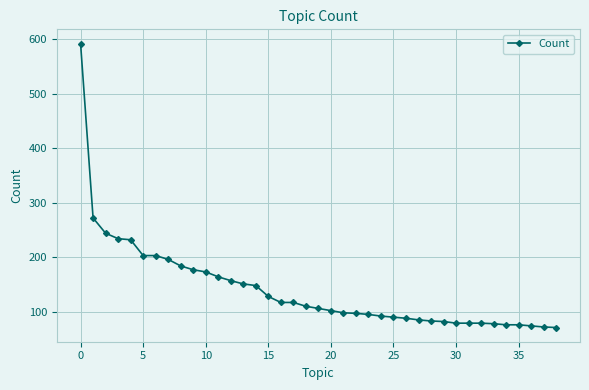

What is the difference between the second highest and second lowest values?

200